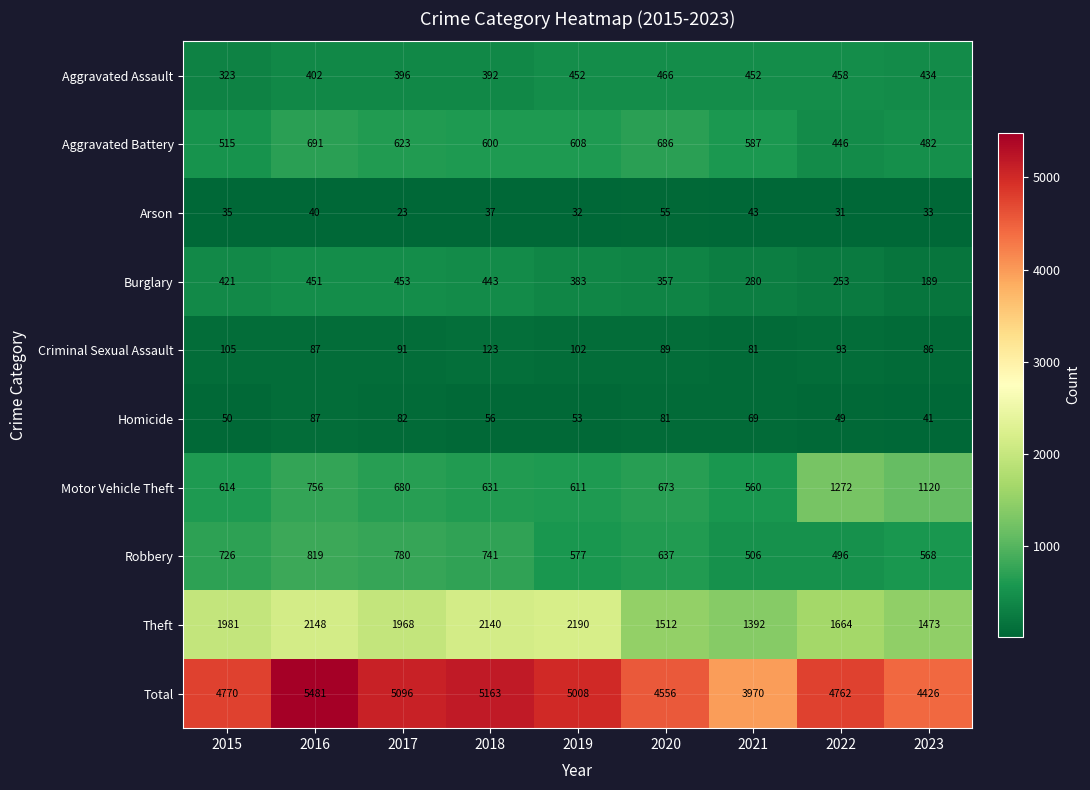

At which category does the chart reach its peak across all series?

2016